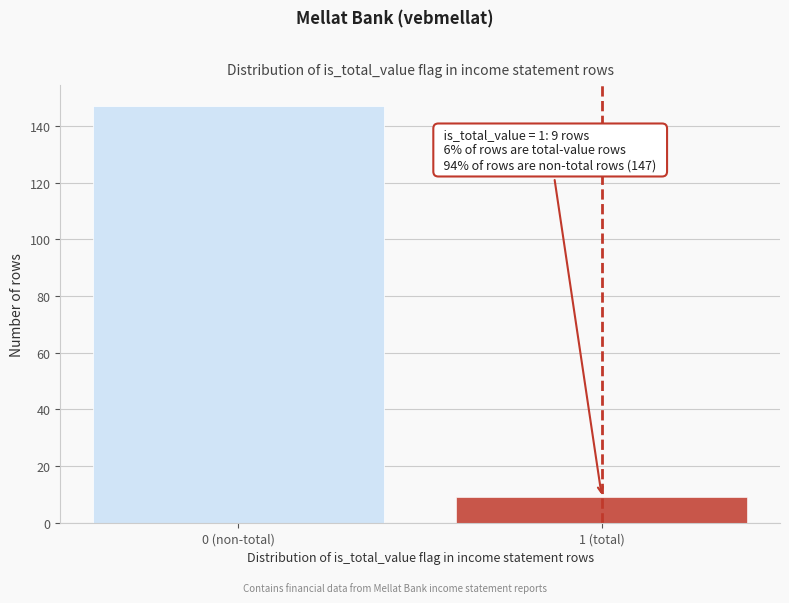

Reading right to left, list all the values displayed in this chart.

1 (total)=9	0 (non-total)=147